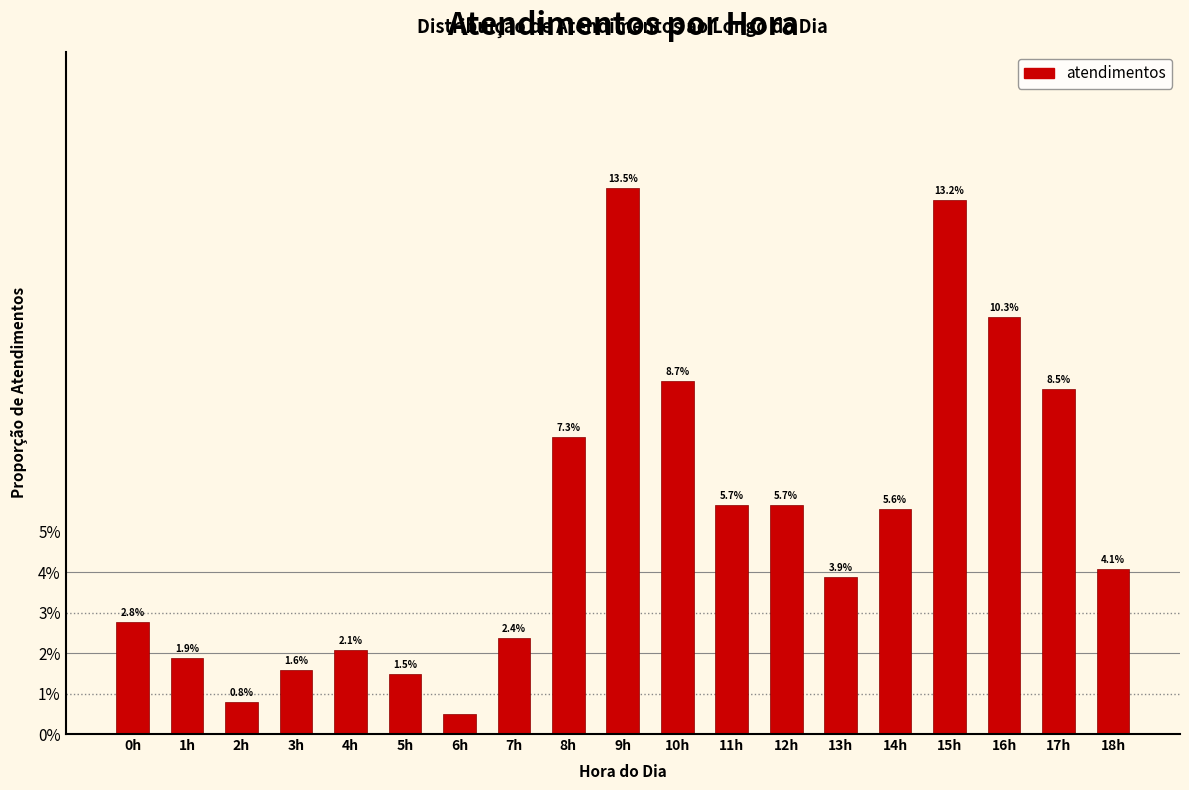

Does the chart contain any negative values?

No